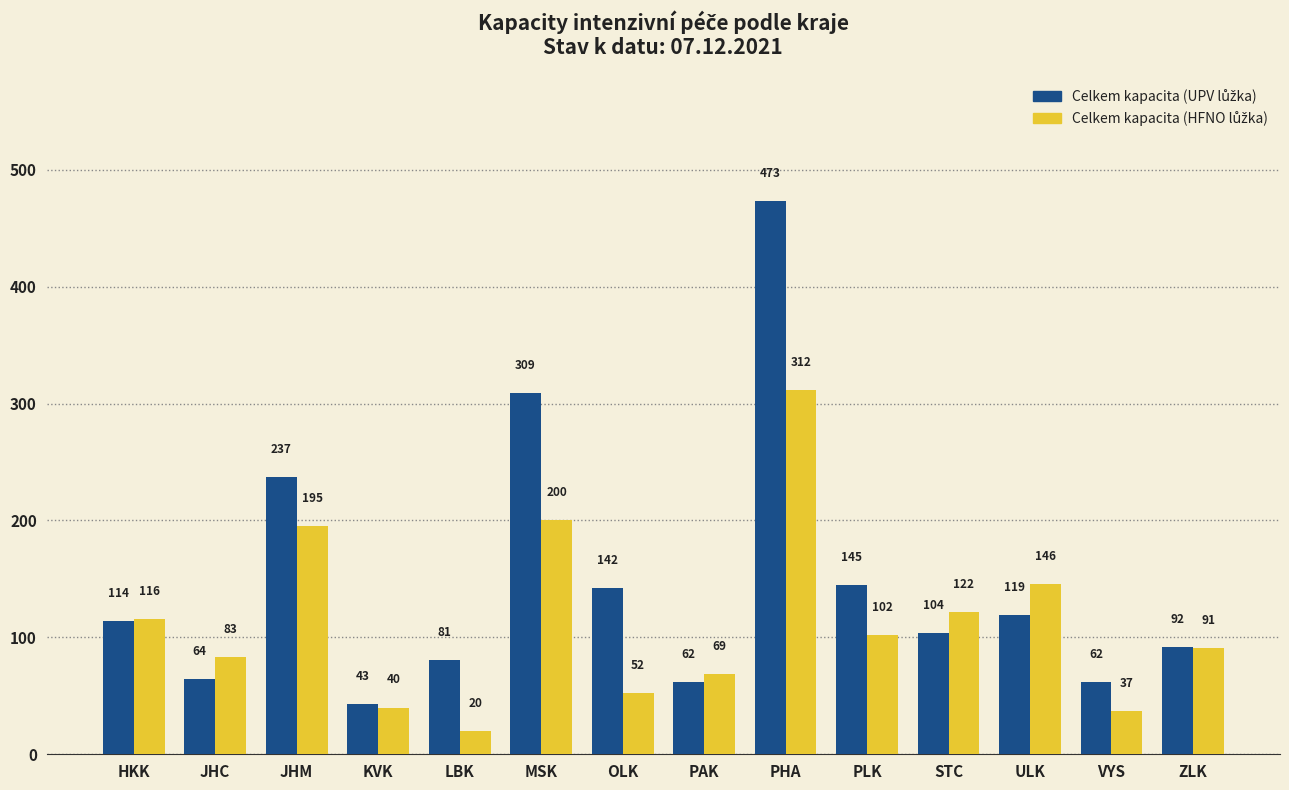

At which category is the sum across all series the highest?

PHA